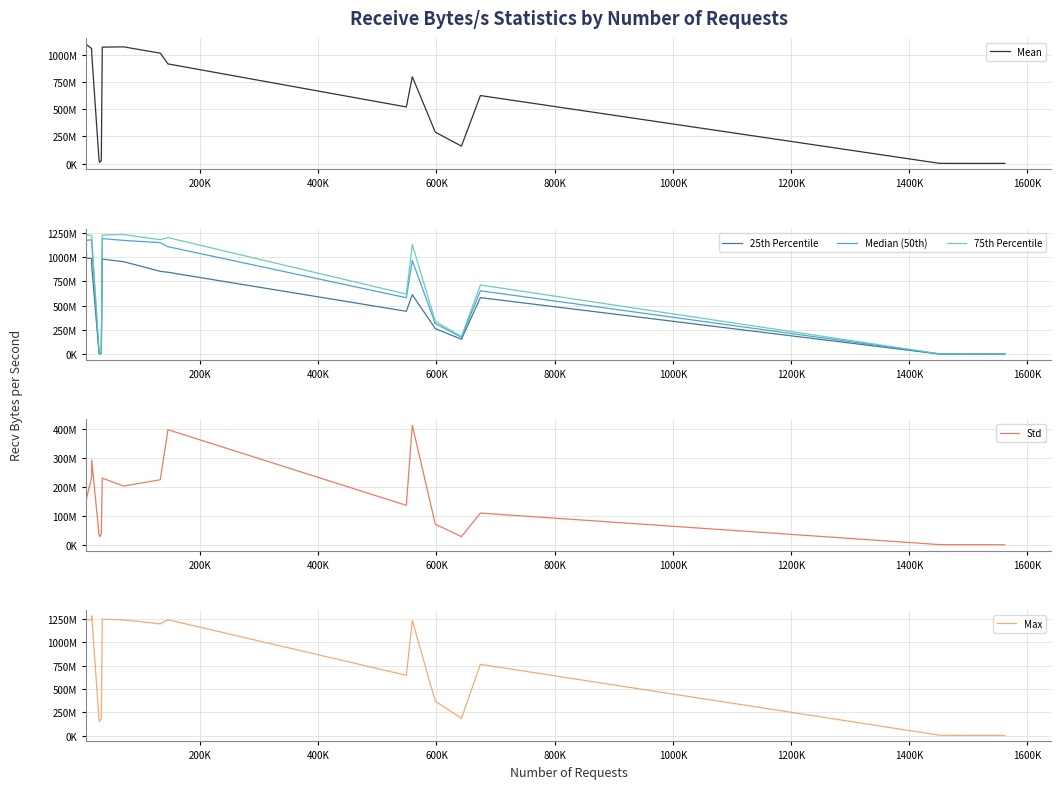

The value of 25th Percentile at 11 is 247427281.0. True or false?

False